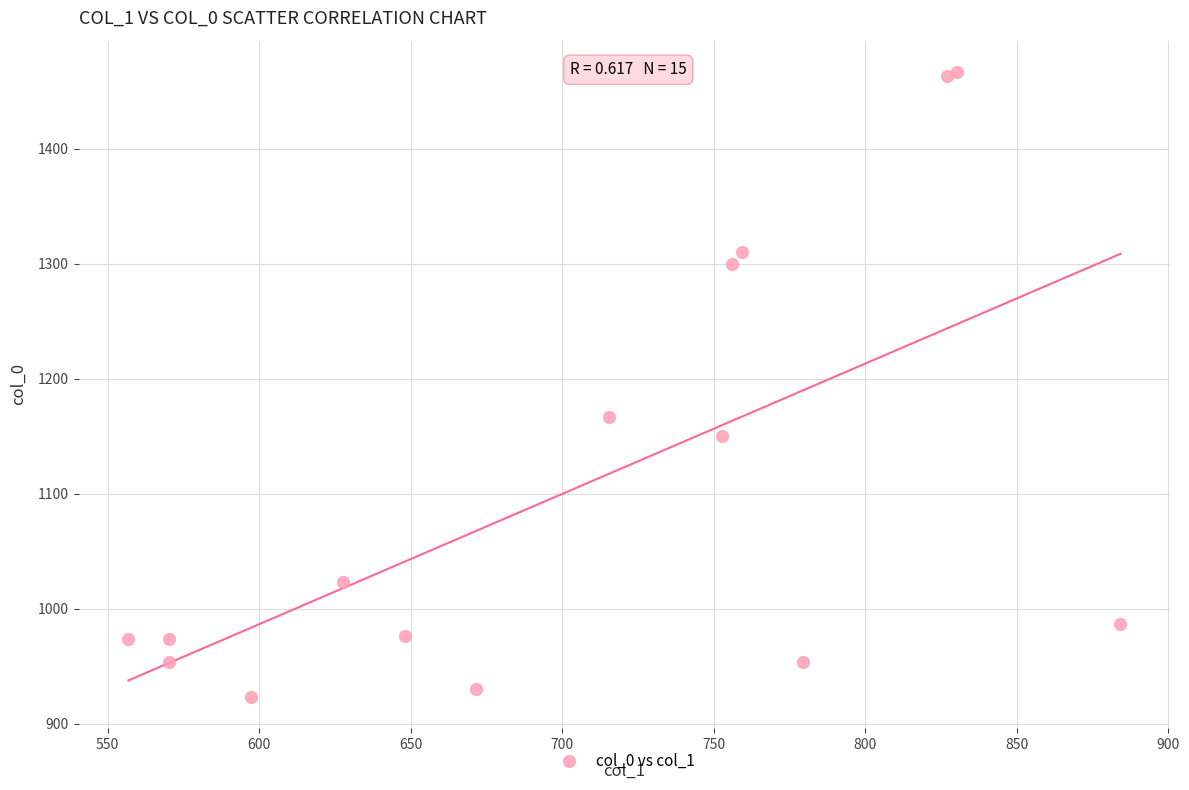

What Y value in the scatter plot is closest to 1195?

1166.7